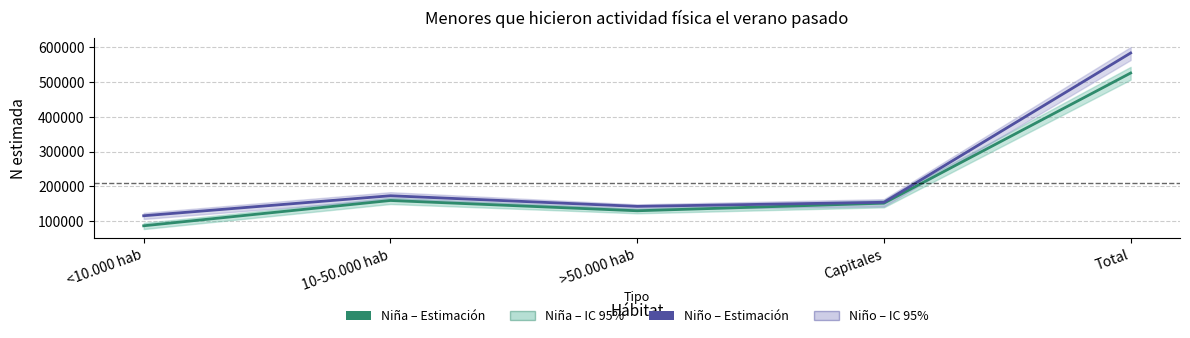

What is the difference between the Niña – Estimación values at 10-50.000 hab and Capitales?

7688